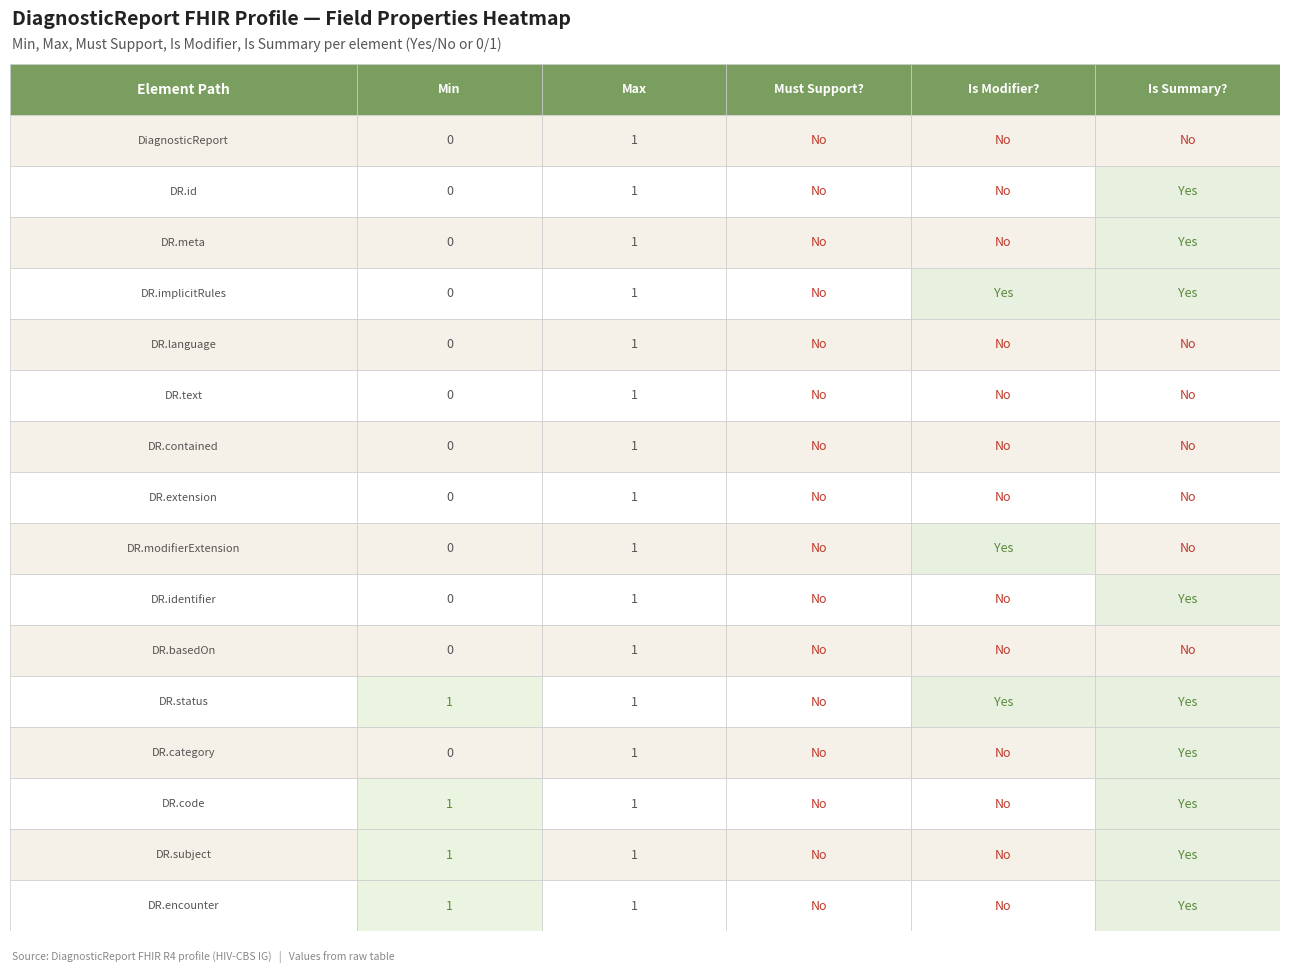

Reading left to right, what are all the values shown in this chart?

DiagnosticReport: 0	1	0	0	0
DiagnosticReport.id: 0	1	0	0	1
DiagnosticReport.meta: 0	1	0	0	1
DiagnosticReport.implicitRules: 0	1	0	1	1
DiagnosticReport.language: 0	1	0	0	0
DiagnosticReport.text: 0	1	0	0	0
DiagnosticReport.contained: 0	1	0	0	0
DiagnosticReport.extension: 0	1	0	0	0
DiagnosticReport.modifierExtension: 0	1	0	1	0
DiagnosticReport.identifier: 0	1	0	0	1
DiagnosticReport.basedOn: 0	1	0	0	0
DiagnosticReport.status: 1	1	0	1	1
DiagnosticReport.category: 0	1	0	0	1
DiagnosticReport.code: 1	1	0	0	1
DiagnosticReport.subject: 1	1	0	0	1
DiagnosticReport.encounter: 1	1	0	0	1